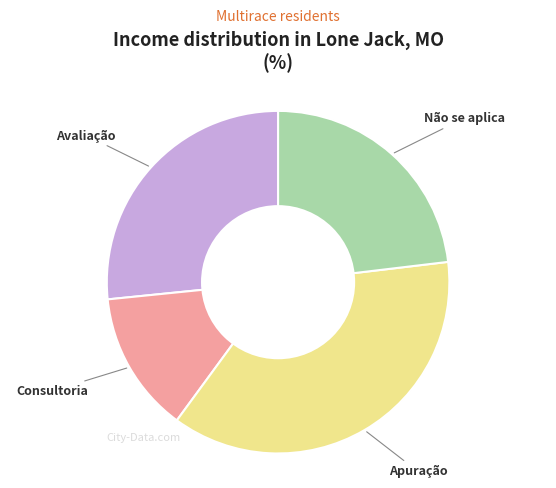

Between Não se aplica and Consultoria, which is larger?

Não se aplica